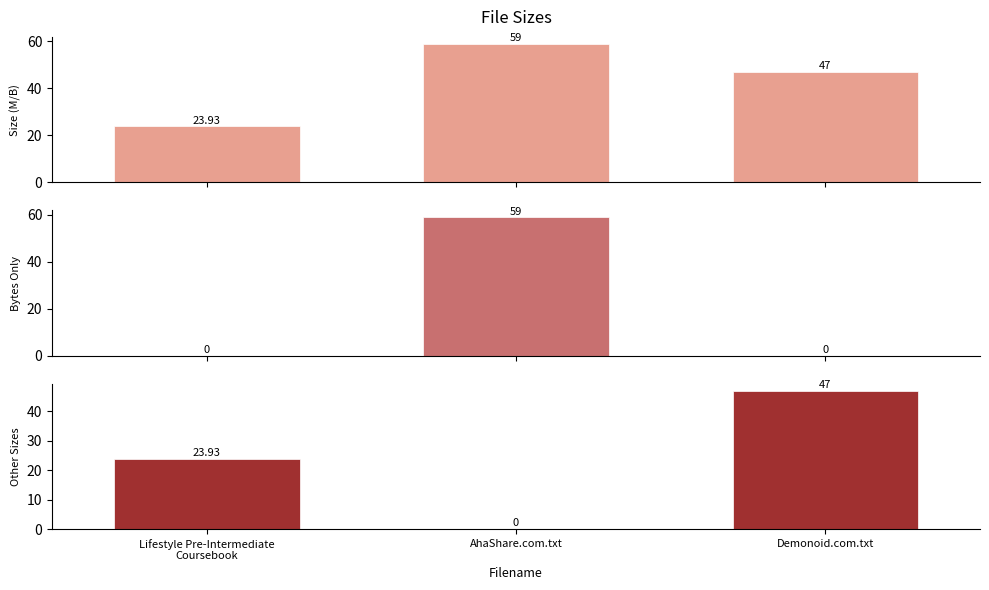

How many groups of bars are there?

3